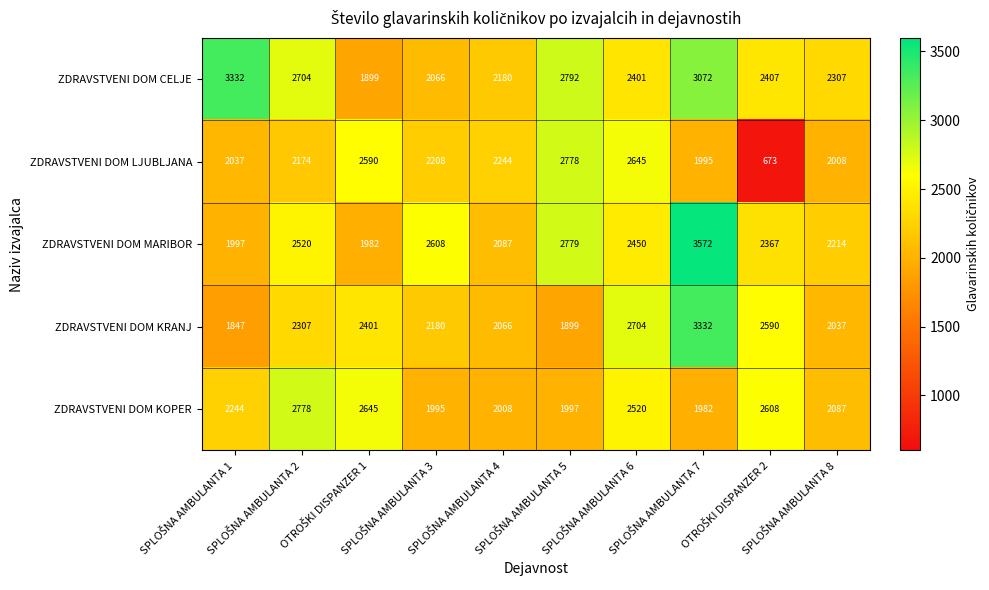

At how many categories does at least one series exceed 2817?

2